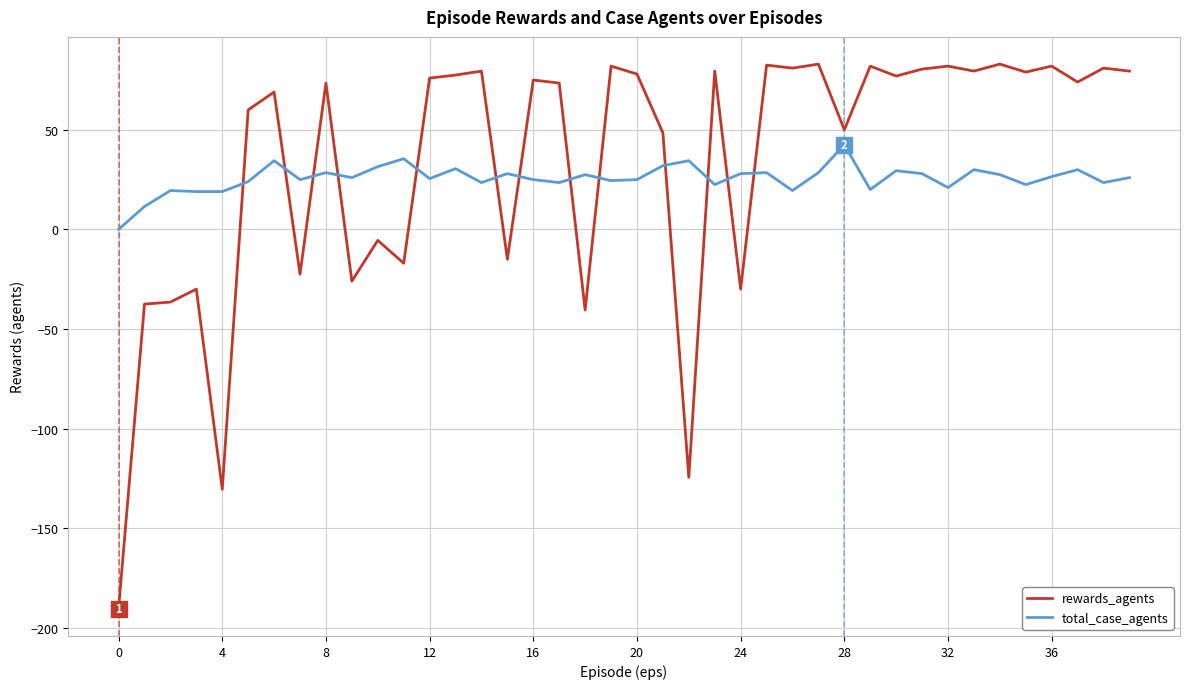

Which series has the largest total across all categories?

rewards_agents